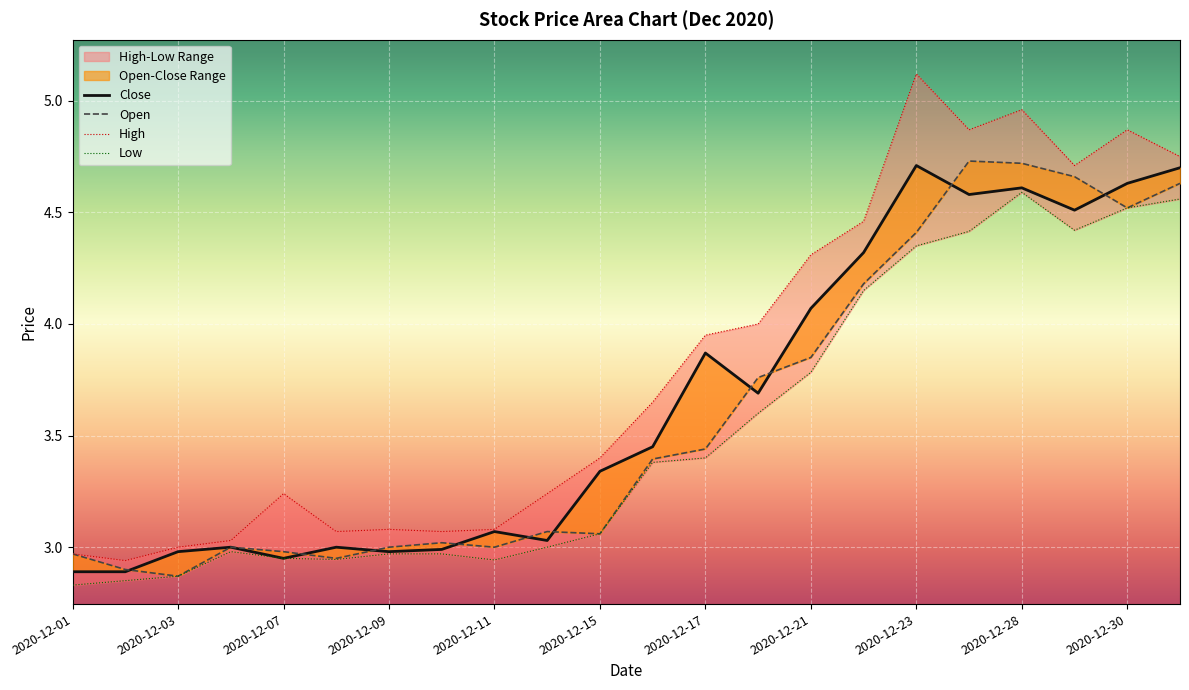

The value of High at 2020-12-08 is 4.1. True or false?

False